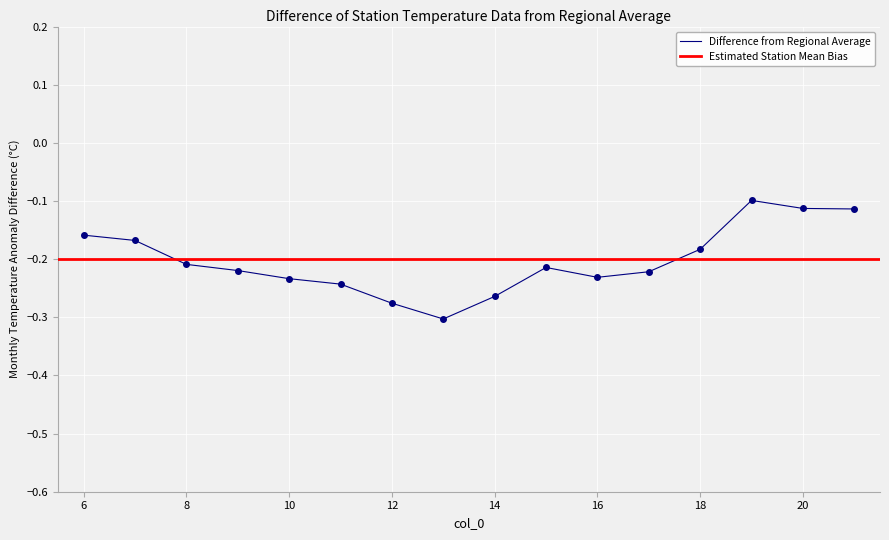

Rank the categories by value from highest to lowest.

19, 20, 21, 6, 7, 18, 8, 15, 9, 17, 16, 10, 11, 14, 12, 13